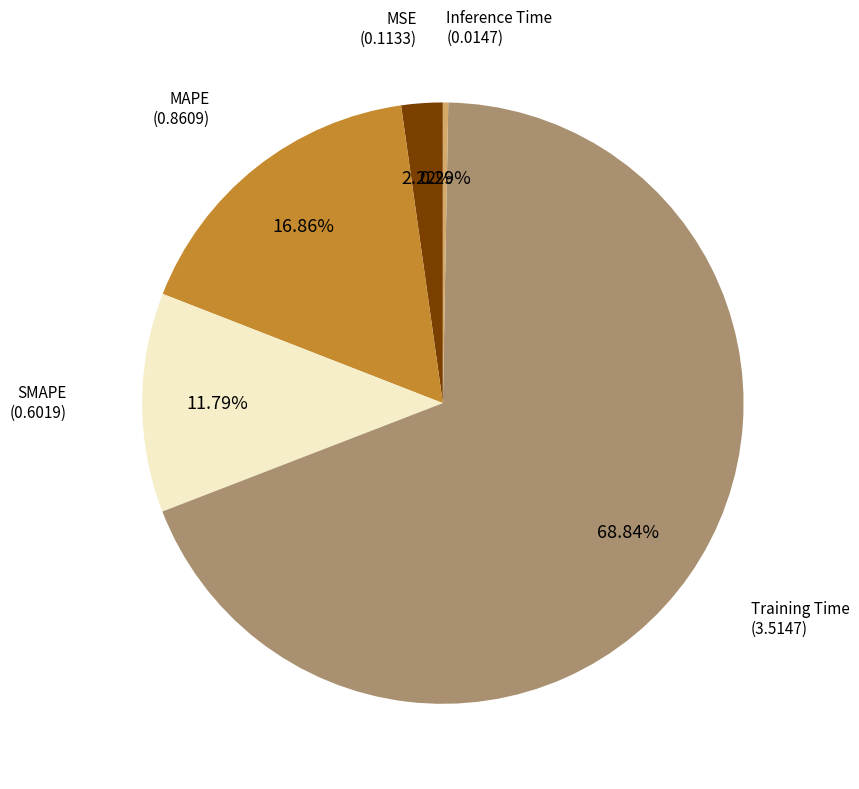

Is there any slice that represents more than half of the pie?

Yes